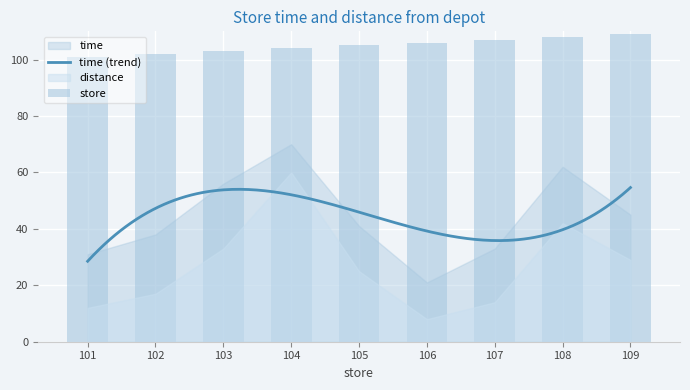

What is the approximate value of time at 101?

31